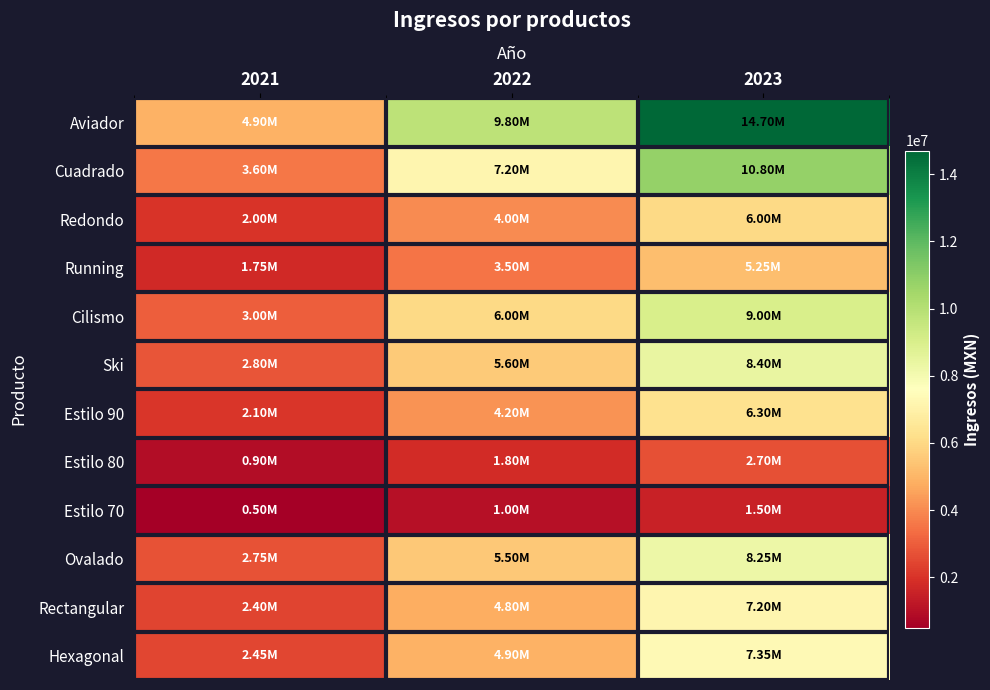

What is the smallest value displayed?

500000